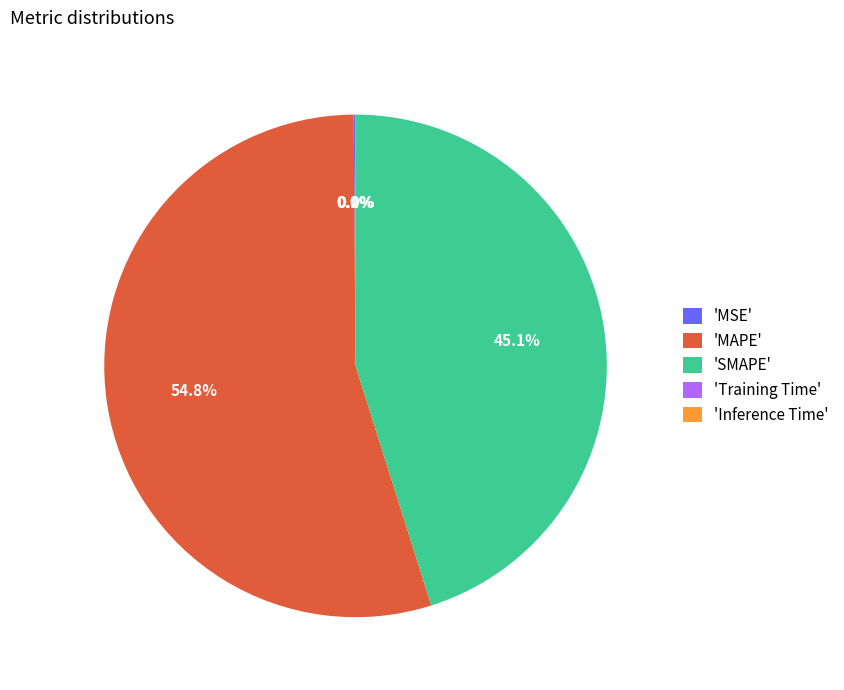

To the nearest percent, what is the difference between the largest and smallest slice percentages?

55%